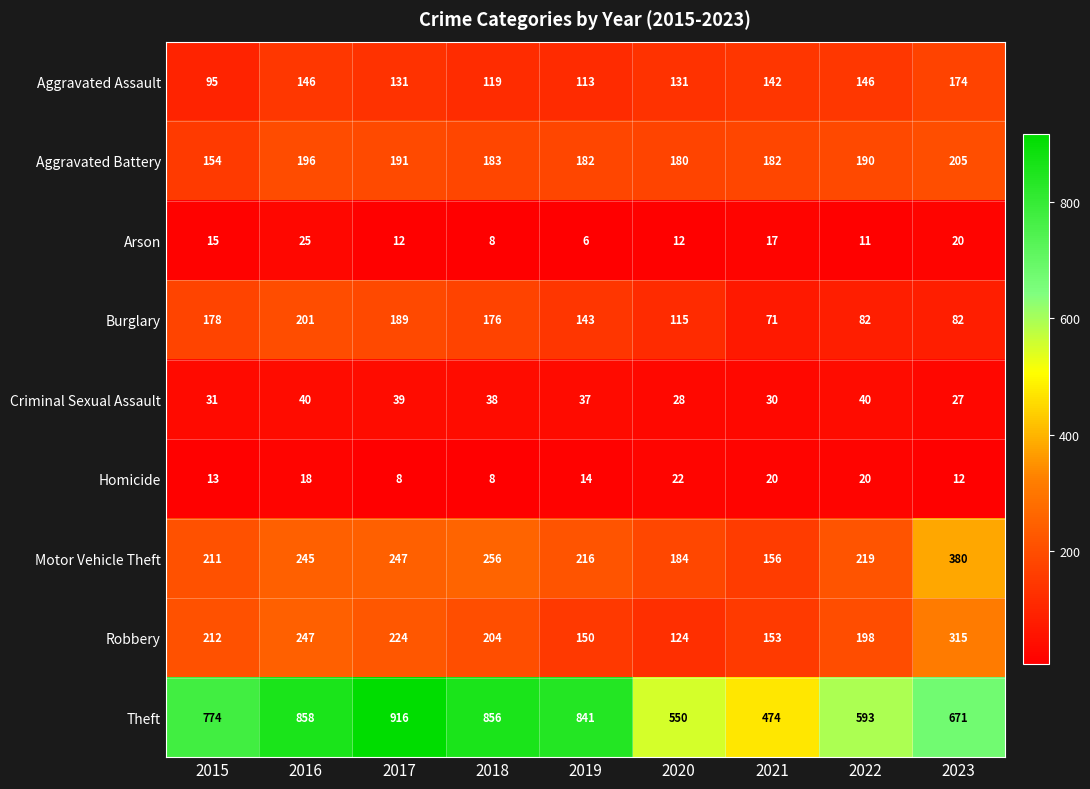

Read the Aggravated Assault value at 2021, to the nearest 5.

140